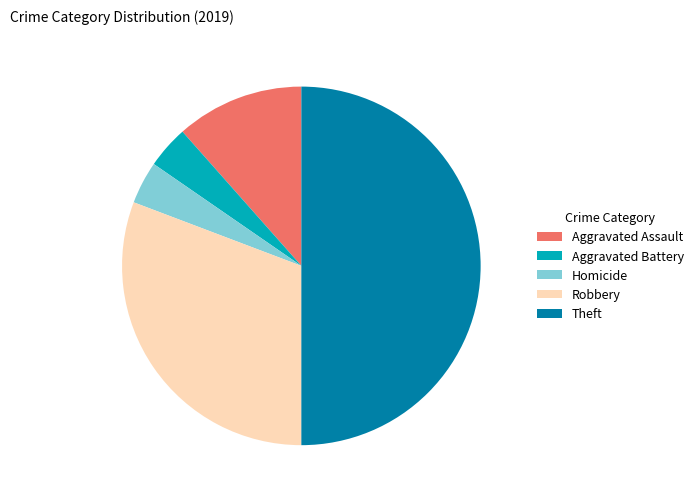

Is the sum of Aggravated Battery and Homicide greater than half?

No